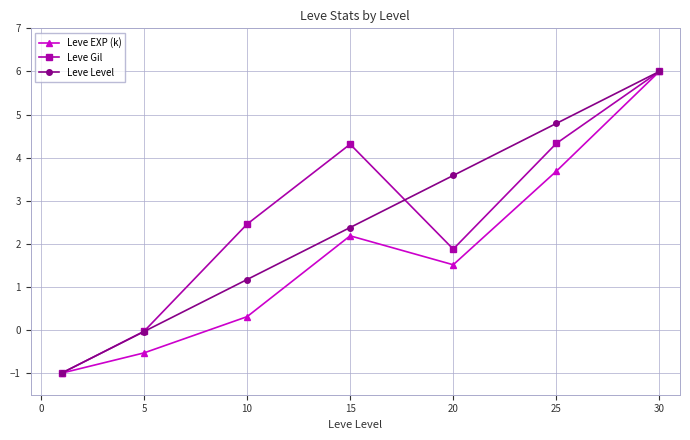

Count the number of data series in this chart.

3